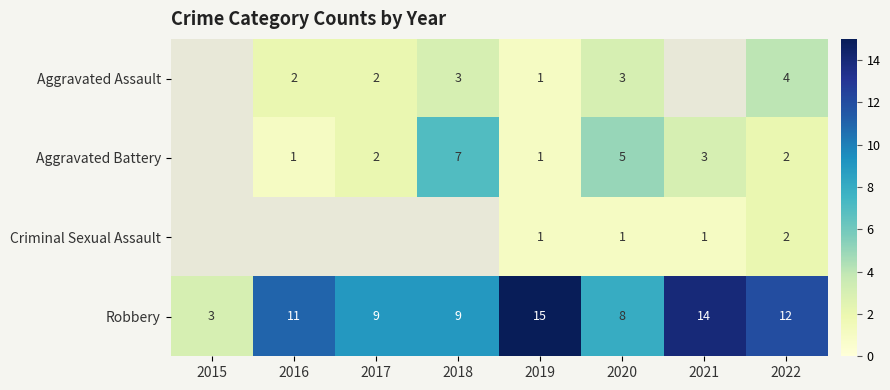

What is the spread (max minus min) of values at 2022?

10